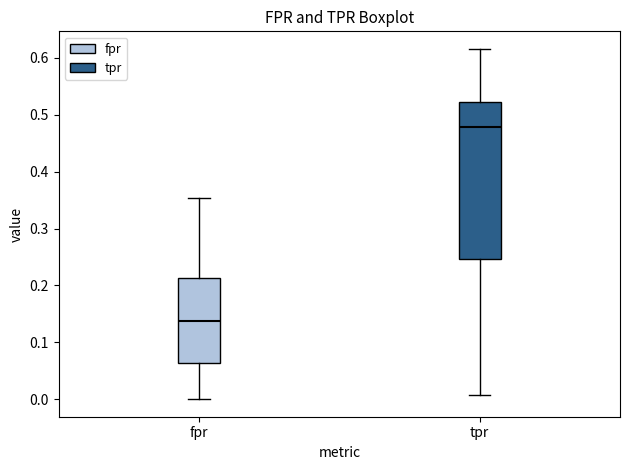

Which box has the highest median line?

tpr